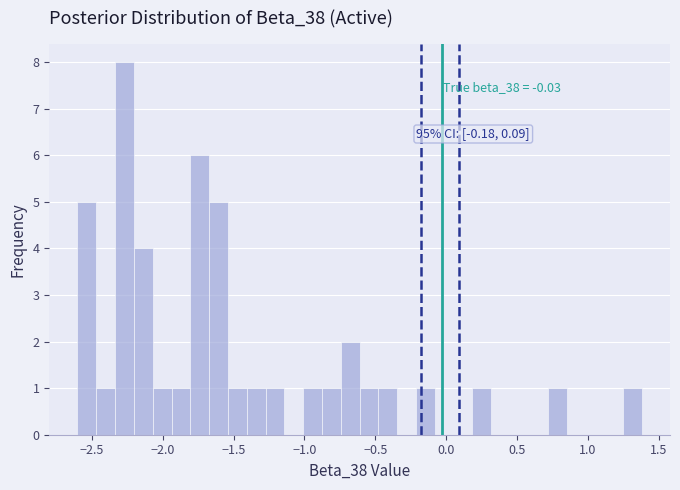

Read against the x-axis, roughly where is the centre of the tallest bar?

-2.25